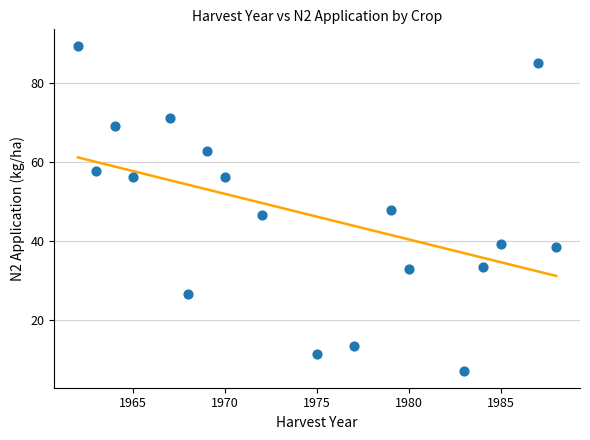

What is the range of Y values (max minus min)?

82.6